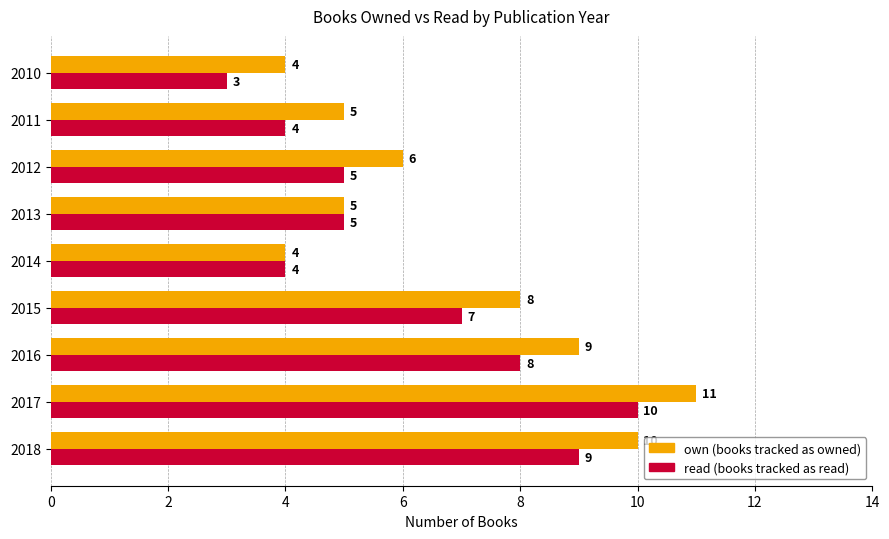

What is the minimum value shown in the chart?

3